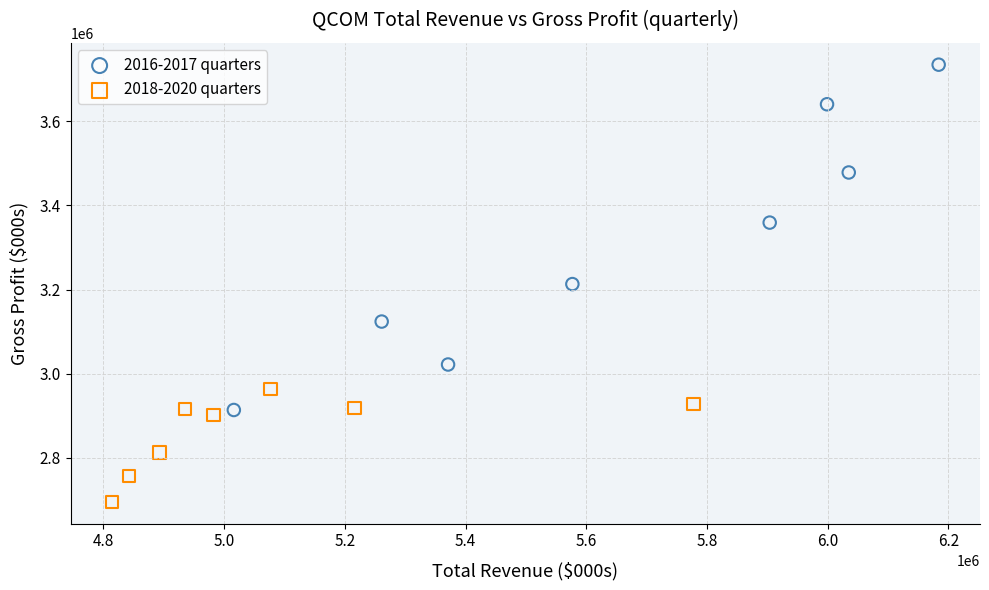

Which series reaches the minimum Y coordinate?

2018-2020 quarters